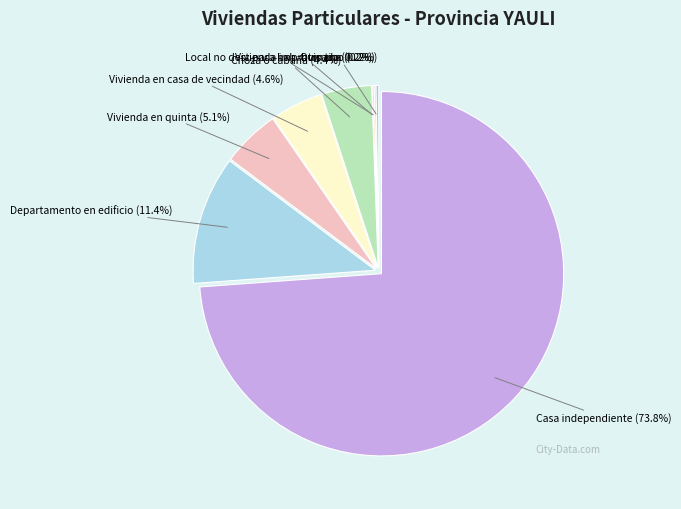

Rank the categories by value from lowest to highest.

Local no dest.para hab. humana, Vivienda improvisada, Otro tipo, Choza o cabaña, Vivienda en casa de vecindad, Vivienda en quinta, Departamento en edificio, Casa independiente